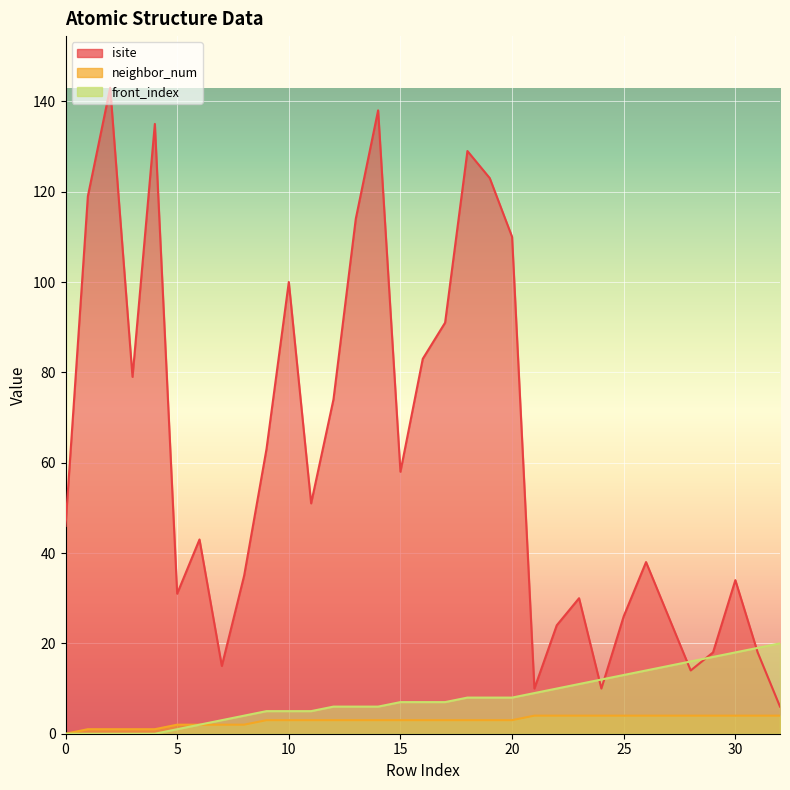

List the series in order of their peak value, highest first.

isite, front_index, neighbor_num